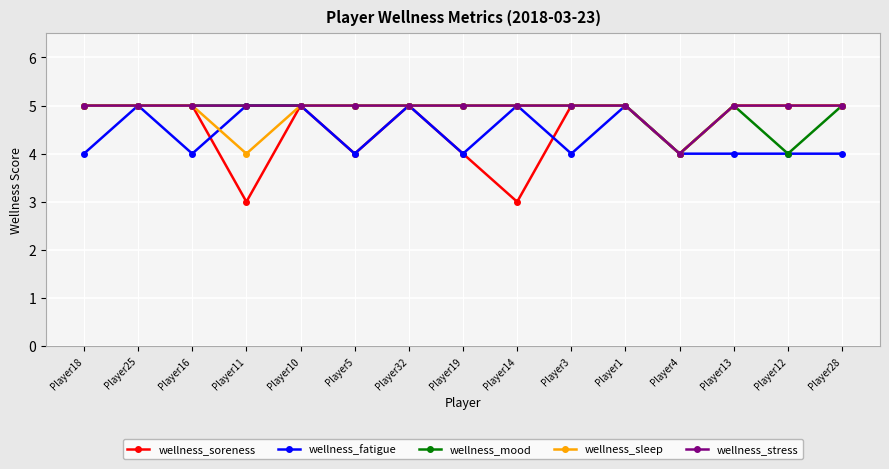

Which series has the widest spread of values?

wellness_soreness